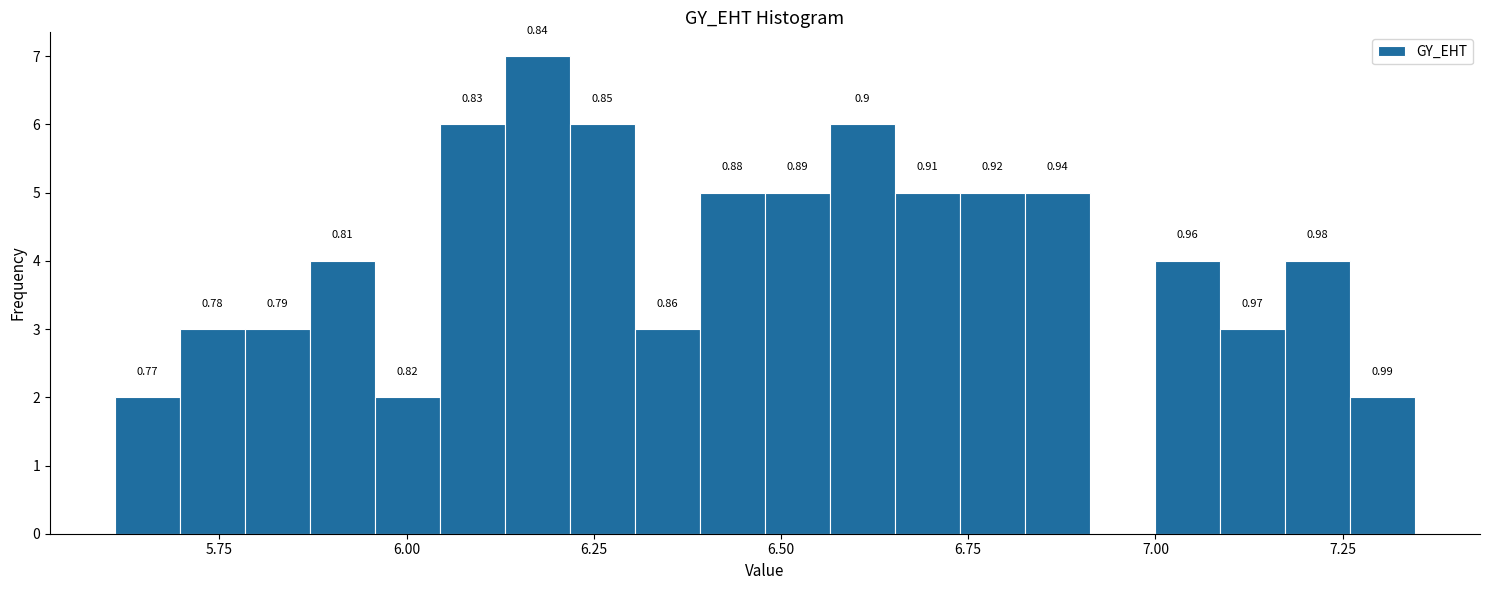

Around what value on the x-axis is the tallest bar? Give the approximate position of its centre, as read against the axis.

6.15